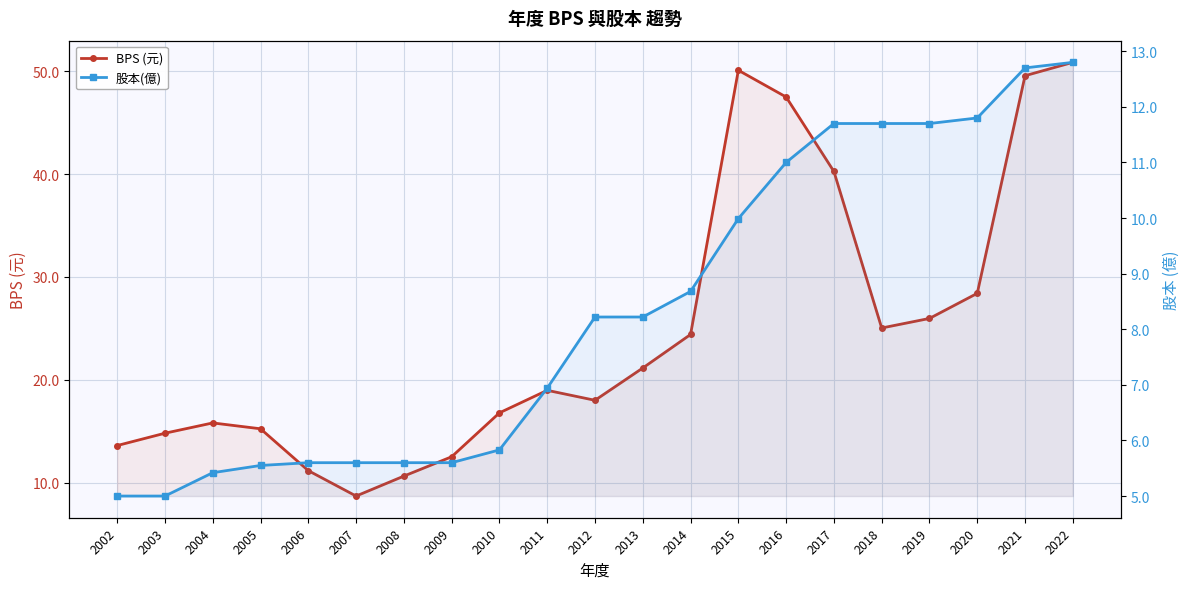

True or false: 股本(億) and BPS (元) cross at least once.

False